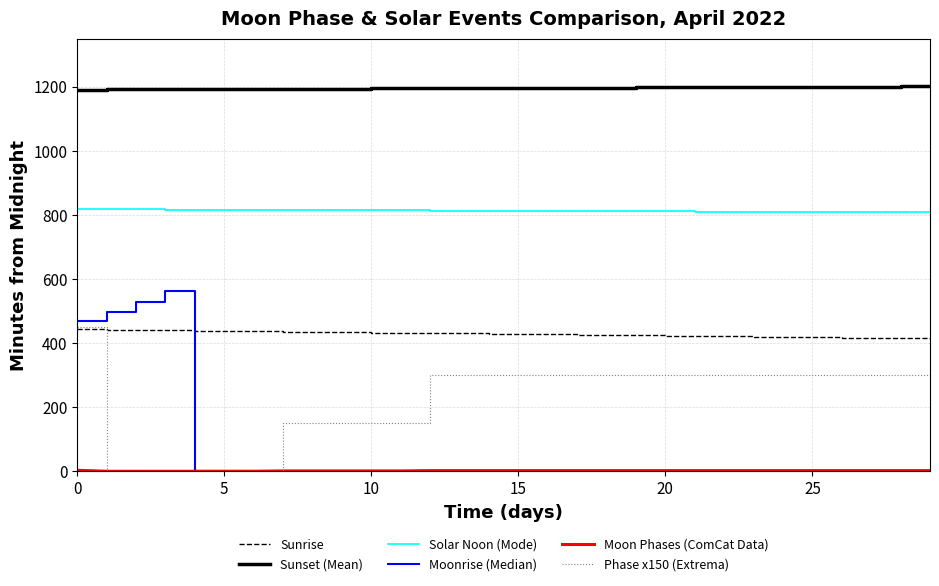

How many Solar Noon (Mode) values are between 810 and 815?

18